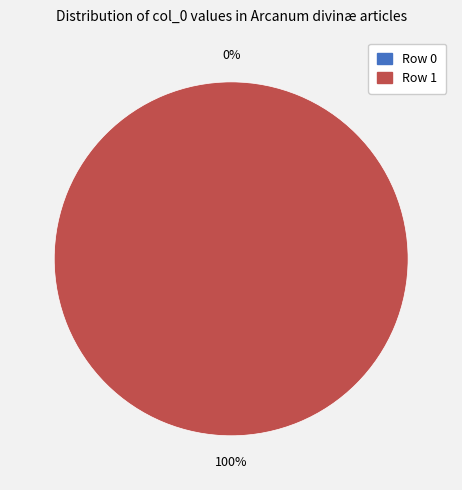

Do Row 1 and Row 0 together represent more than half of the pie?

Yes